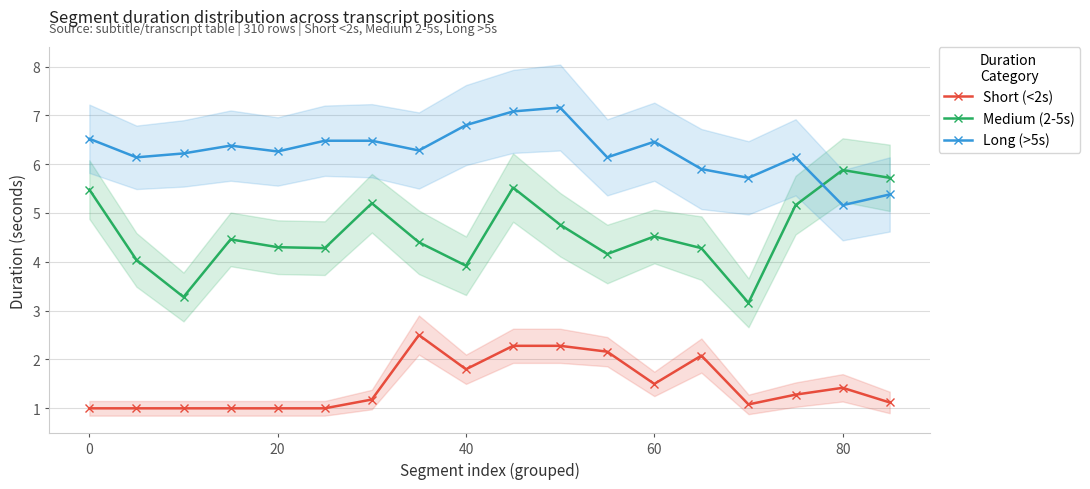

The value of Medium (2-5s) at 0 is 5.5. True or false?

True